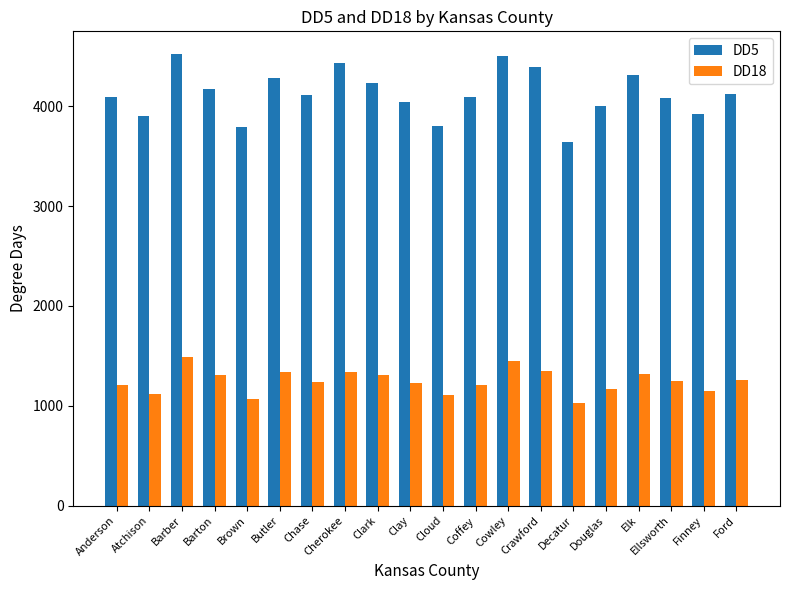

Does the chart contain stacked bars?

No